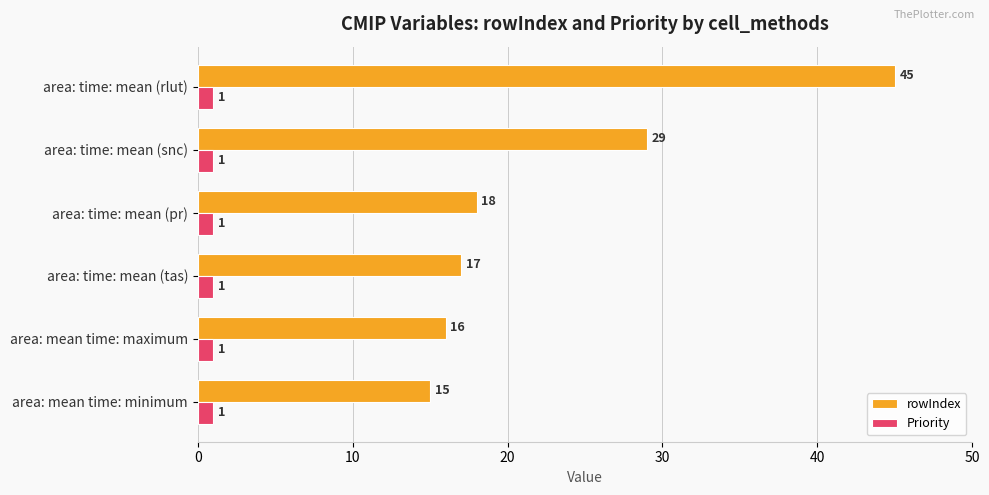

Which series changed the most between area: time: mean (tas) and area: time: mean (rlut)?

rowIndex